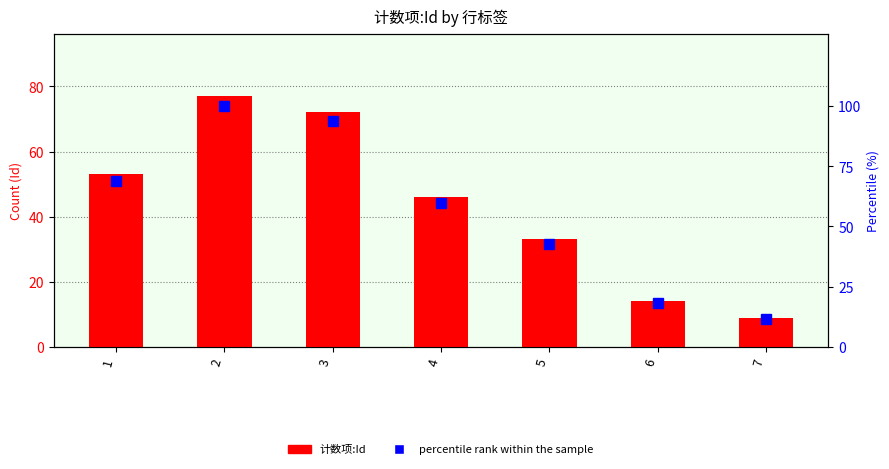

What is the sum of the 计数项:Id values at 2 and 1?

130.0